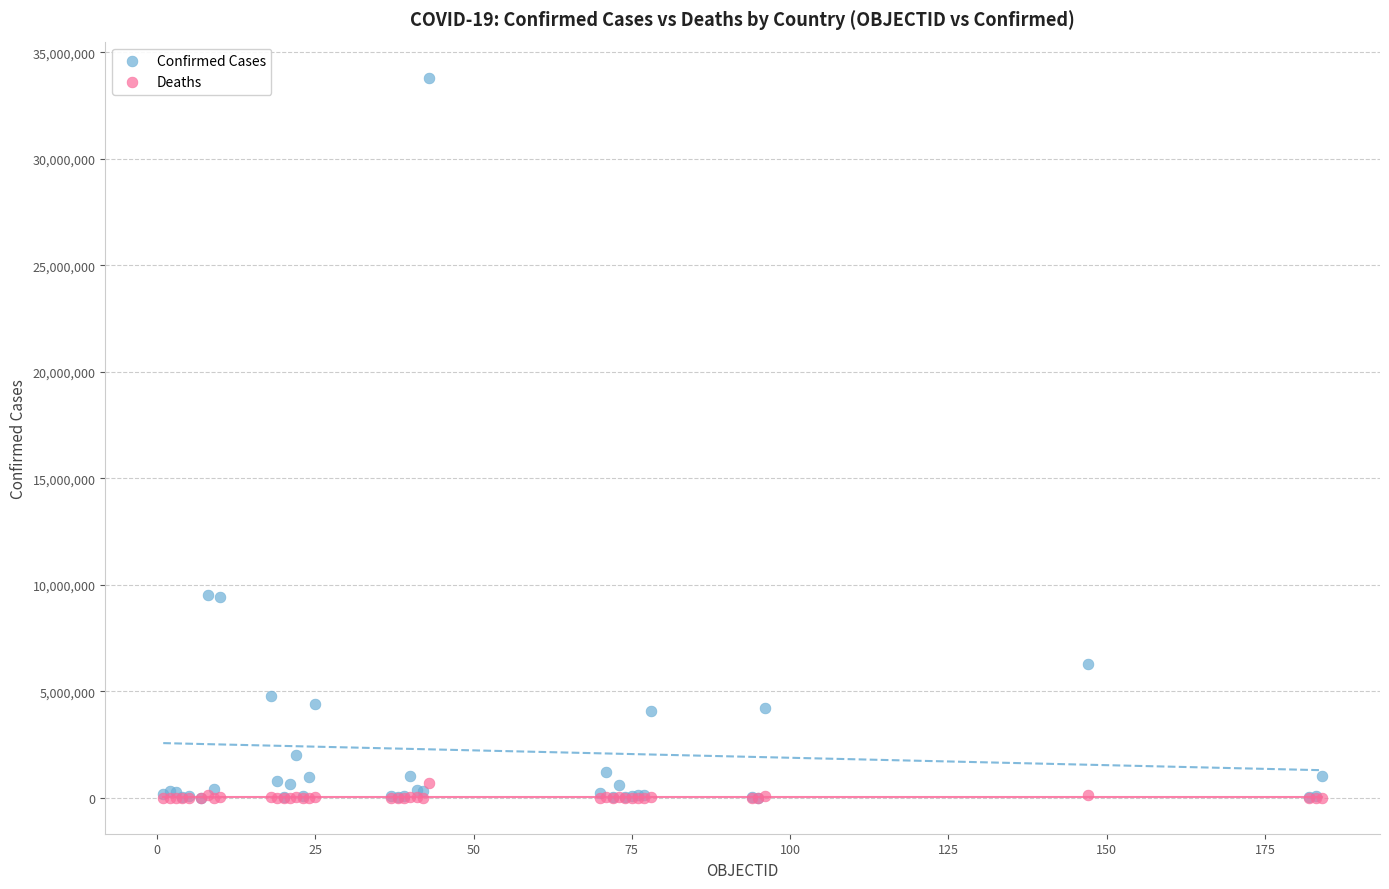

Which series contains the highest Y value?

Confirmed Cases